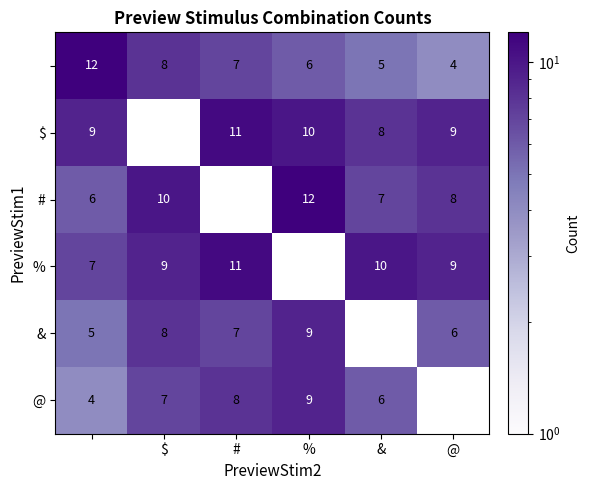

What is the sum of the $ values at @ and #?

20